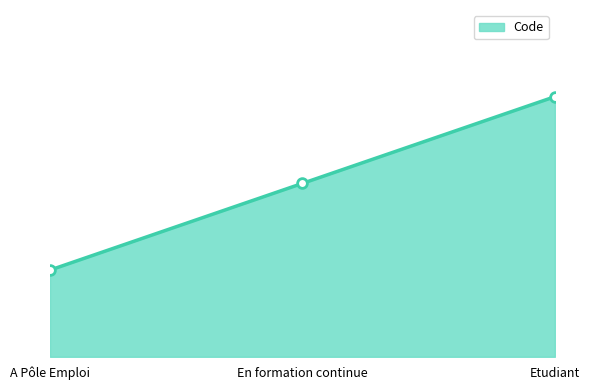

Which label corresponds to the largest value in the chart?

Etudiant